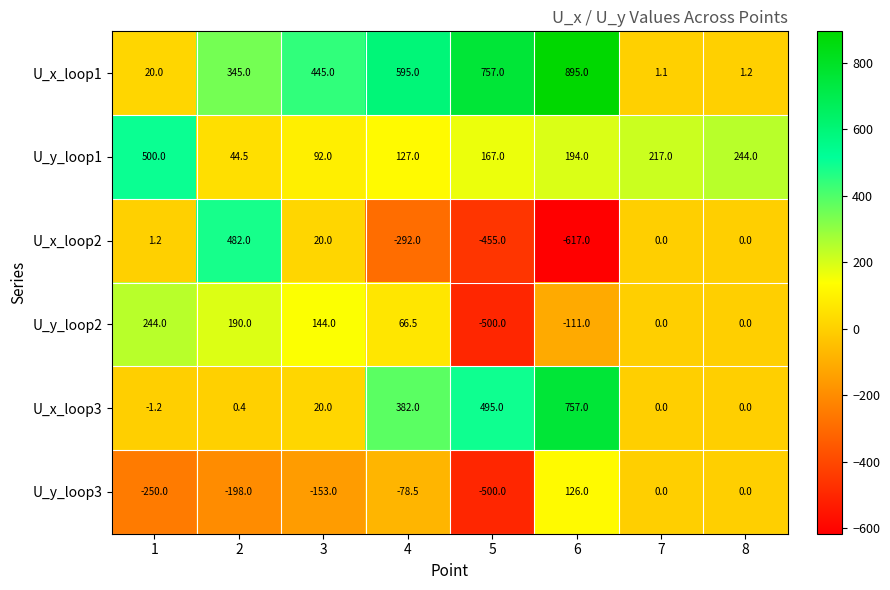

Read the U_x_loop2 value at 2.

482.0